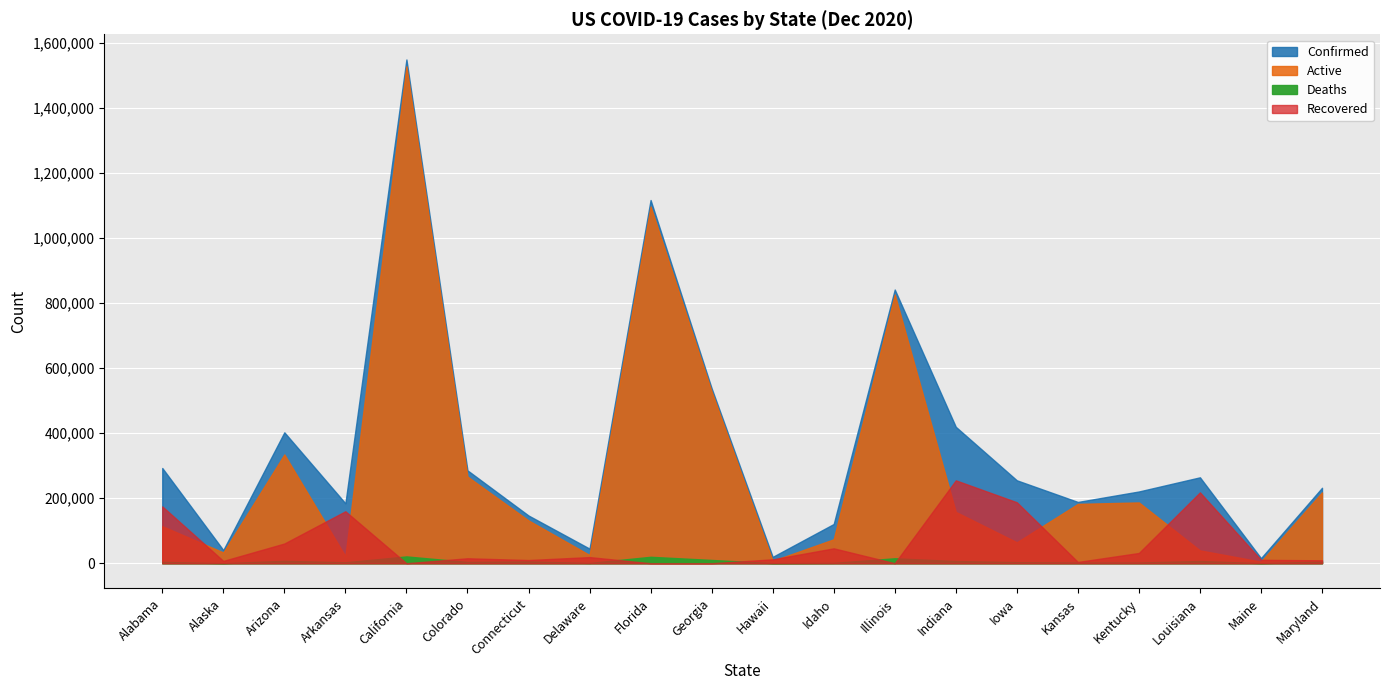

How many times do Active and Recovered cross each other?

9